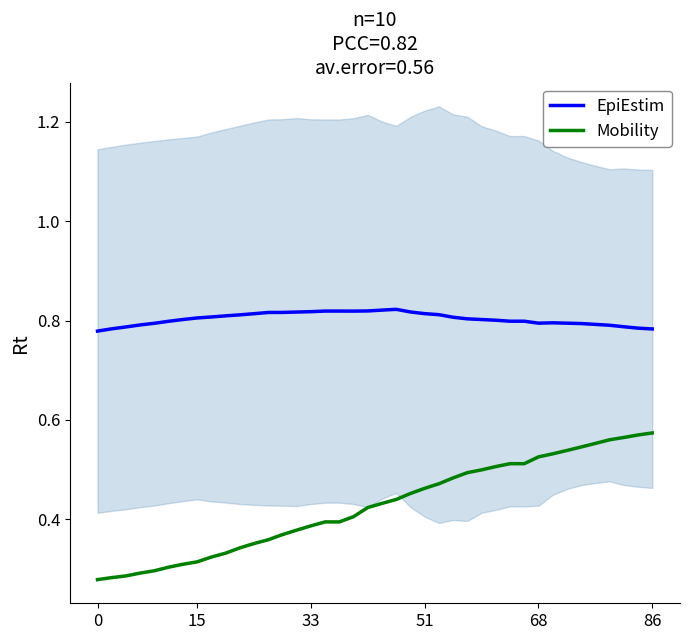

What is the label of the 22nd point from the left?

21